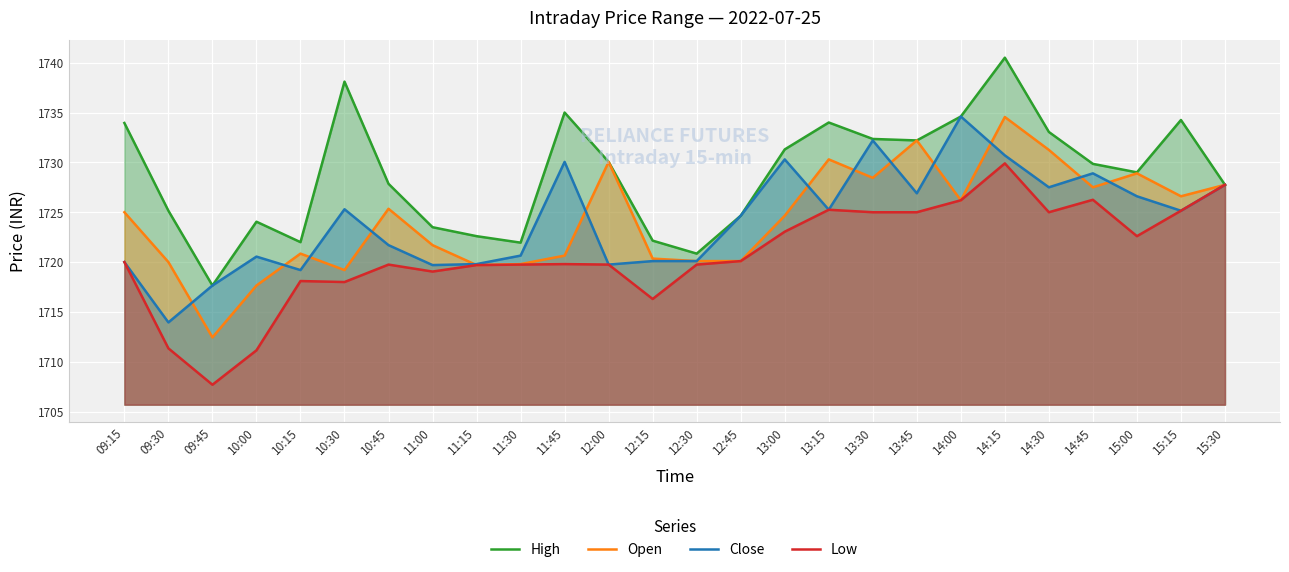

Reading left to right, extract all data points from this chart.

High: 09:15=1734.0	09:30=1725.2	09:45=1717.7	10:00=1724.0	10:15=1722.0	10:30=1738.1	10:45=1727.8	11:00=1723.5	11:15=1722.6	11:30=1722.0	11:45=1735.0	12:00=1730.0	12:15=1722.2	12:30=1720.8	12:45=1724.7	13:00=1731.3	13:15=1734.0	13:30=1732.3	13:45=1732.2	14:00=1734.6	14:15=1740.5	14:30=1733.0	14:45=1729.8	15:00=1729.0	15:15=1734.2	15:30=1727.8
Open: 09:15=1725.0	09:30=1720.0	09:45=1712.5	10:00=1717.7	10:15=1720.8	10:30=1719.2	10:45=1725.3	11:00=1721.7	11:15=1719.7	11:30=1719.8	11:45=1720.7	12:00=1730.0	12:15=1720.3	12:30=1720.1	12:45=1720.1	13:00=1724.7	13:15=1730.3	13:30=1728.5	13:45=1732.2	14:00=1726.2	14:15=1734.5	14:30=1731.2	14:45=1727.5	15:00=1728.9	15:15=1726.6	15:30=1727.8
Close: 09:15=1720.0	09:30=1714.0	09:45=1717.7	10:00=1720.5	10:15=1719.2	10:30=1725.3	10:45=1721.7	11:00=1719.7	11:15=1719.8	11:30=1720.7	11:45=1730.0	12:00=1719.8	12:15=1720.1	12:30=1720.1	12:45=1724.7	13:00=1730.3	13:15=1725.2	13:30=1732.2	13:45=1726.9	14:00=1734.6	14:15=1730.7	14:30=1727.5	14:45=1728.9	15:00=1726.6	15:15=1725.2	15:30=1727.8
Low: 09:15=1720.0	09:30=1711.3	09:45=1707.7	10:00=1711.2	10:15=1718.1	10:30=1718.0	10:45=1719.8	11:00=1719.0	11:15=1719.7	11:30=1719.8	11:45=1719.8	12:00=1719.8	12:15=1716.3	12:30=1719.8	12:45=1720.1	13:00=1723.0	13:15=1725.2	13:30=1725.0	13:45=1725.0	14:00=1726.2	14:15=1729.9	14:30=1725.0	14:45=1726.2	15:00=1722.6	15:15=1725.2	15:30=1727.8